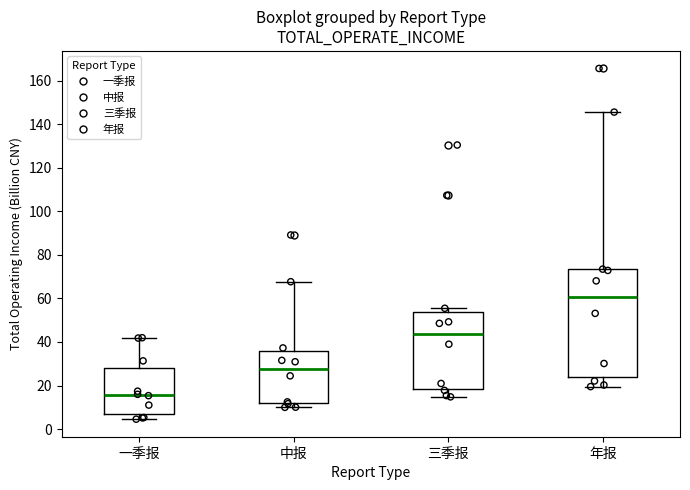

Which box's median line is the highest?

年报